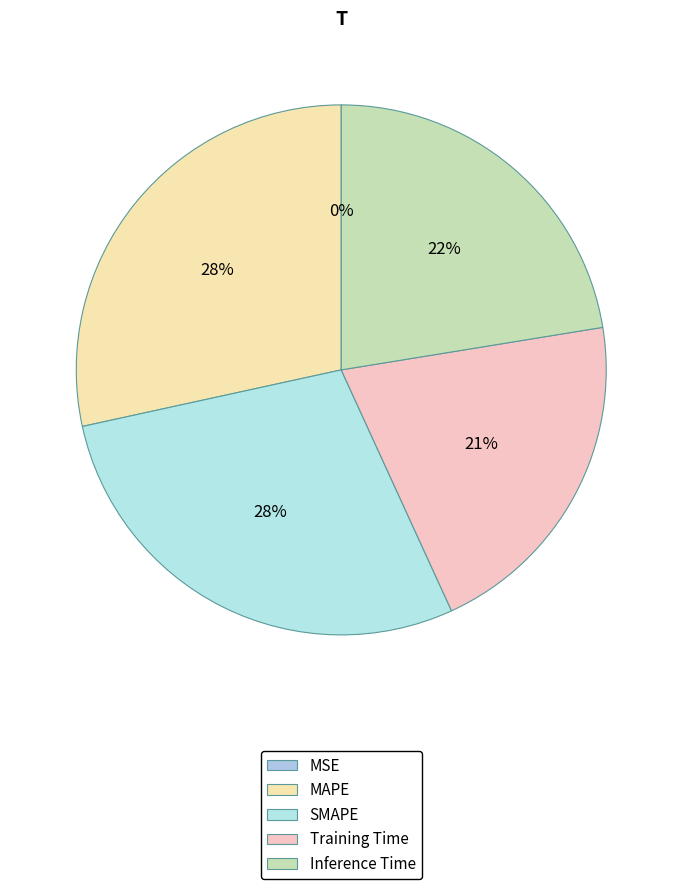

Rank the categories by value from lowest to highest.

MSE, Training Time, Inference Time, SMAPE, MAPE